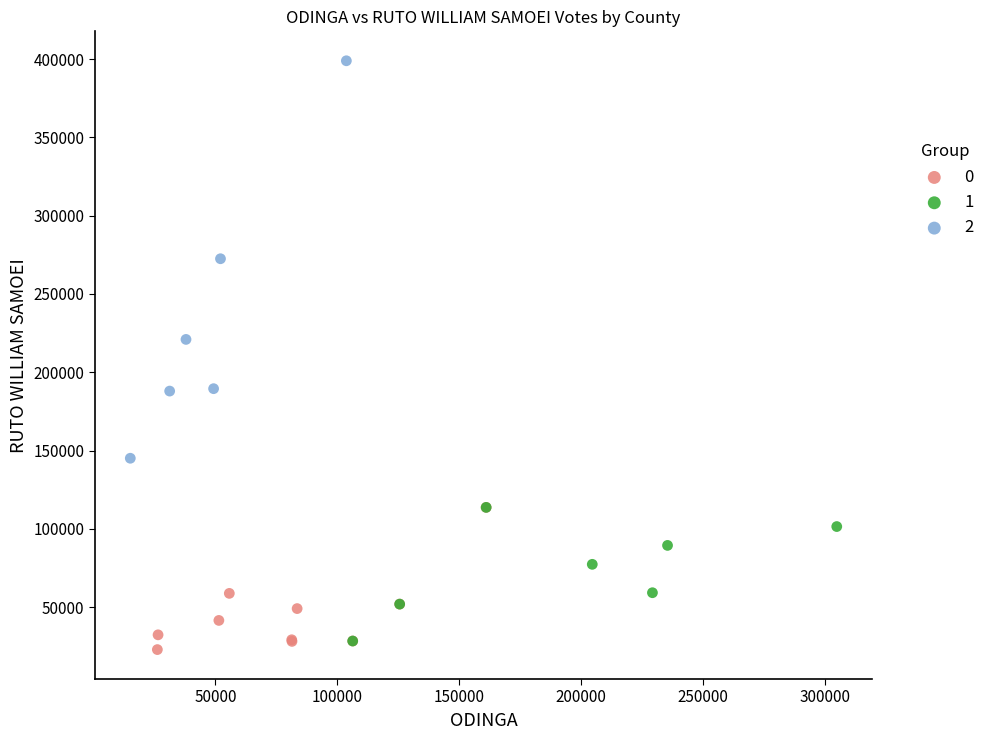

Which series has the largest Y range (max minus min)?

2